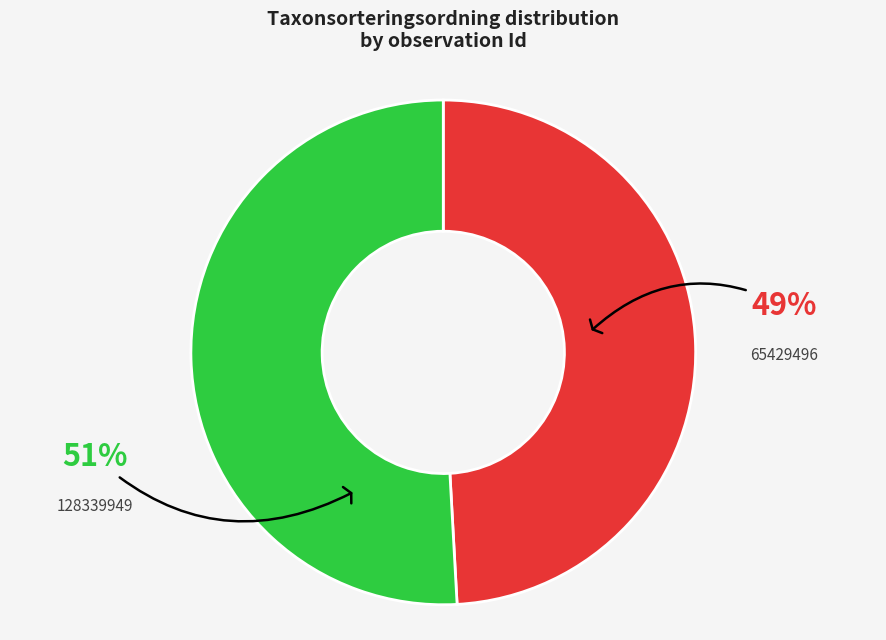

What is the ratio of the value at 65429496 to the value at 128339949?

1.0